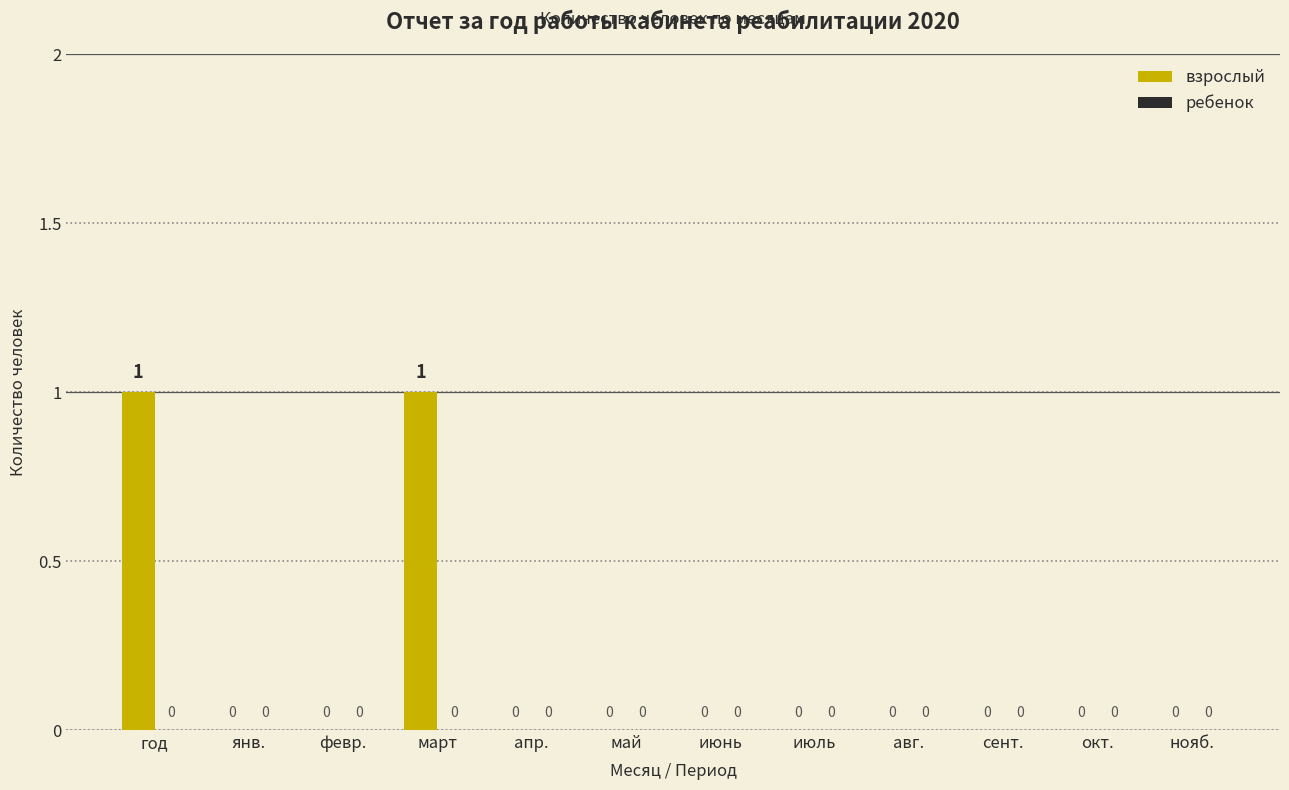

Is it true that the value at авг. is 0?

True